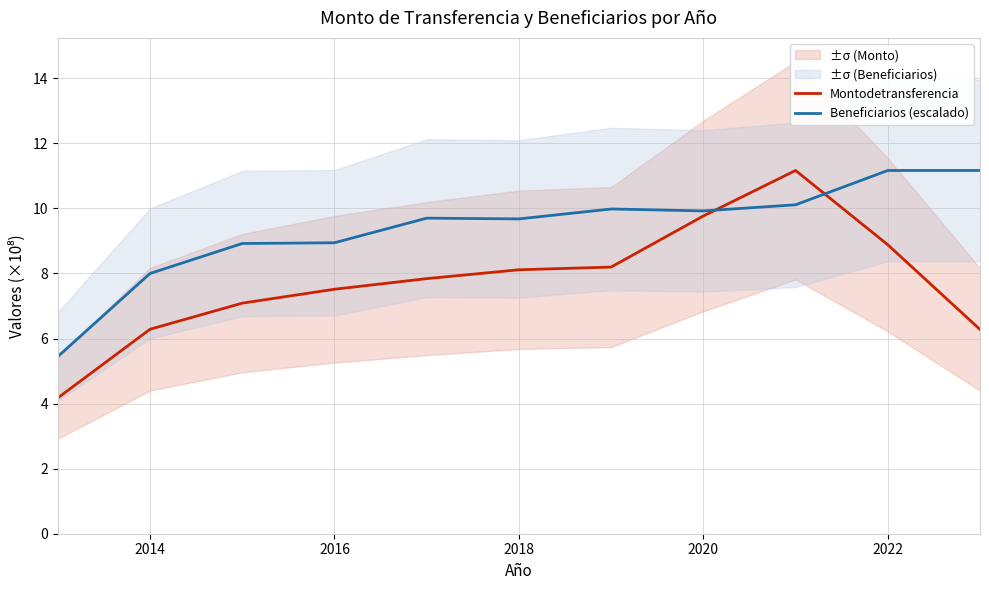

True or false: Beneficiarios (escalado) and Montodetransferencia cross at least once.

True